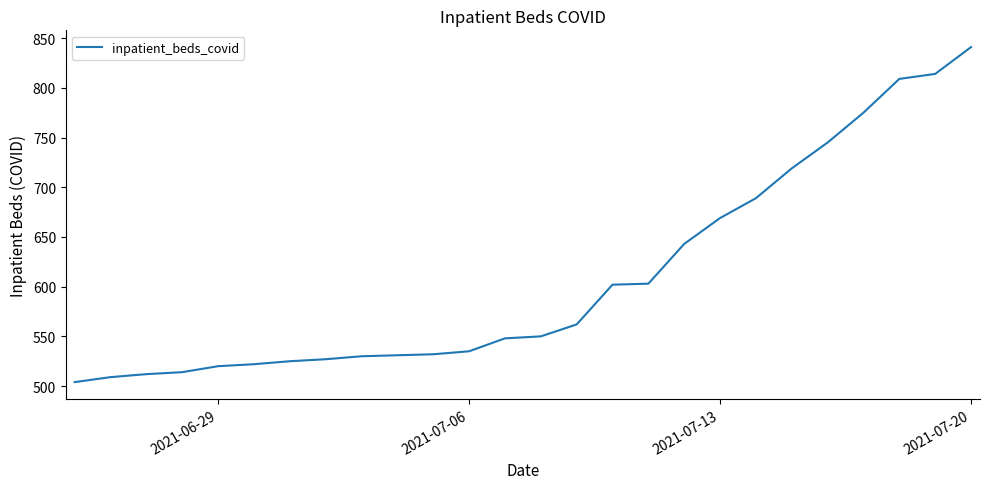

What is the greatest value displayed?

841